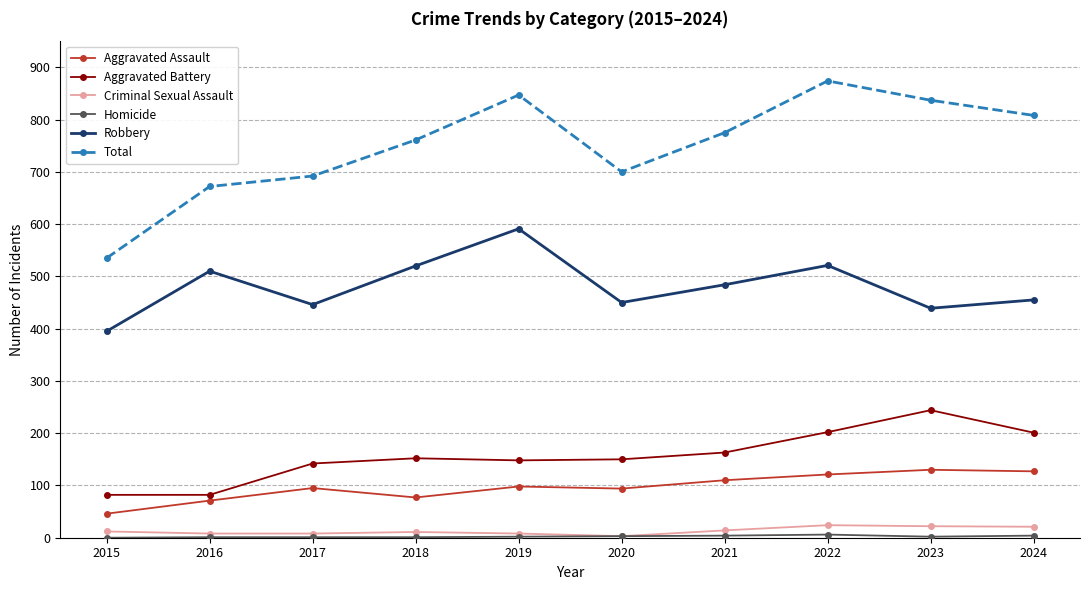

Which series has the largest total across all categories?

Total